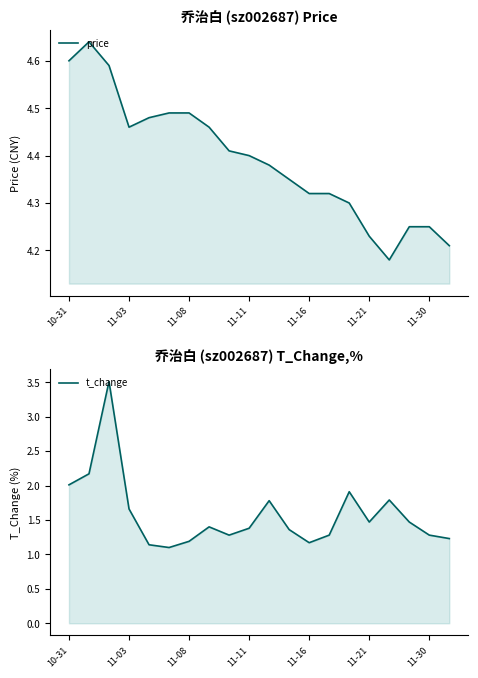

At how many categories does at least one series exceed 3?

20